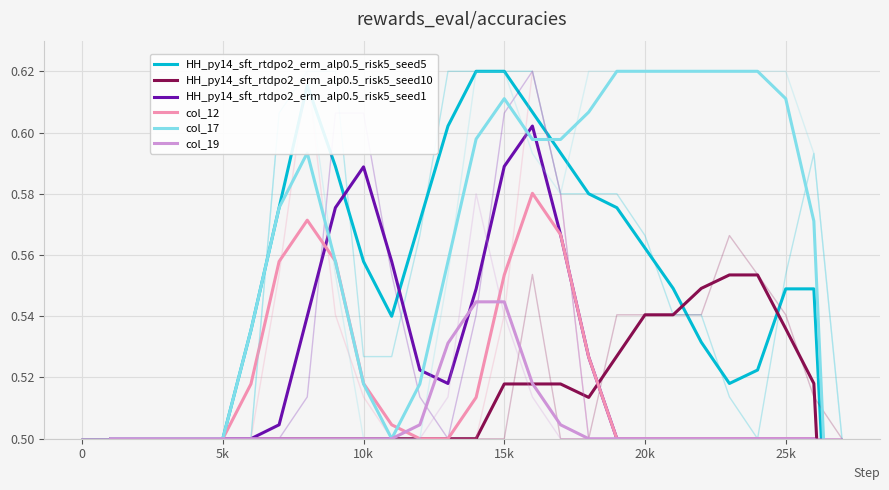

Between which two adjacent categories do HH_py14_sft_rtdpo2_erm_alp0.5_risk5_seed5 and HH_py14_sft_rtdpo2_erm_alp0.5_risk5_seed10 first intersect?

21 and 22